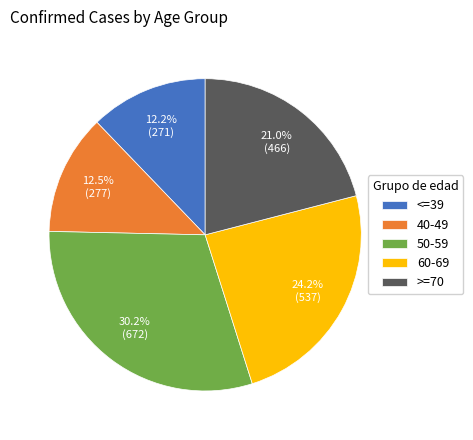

Is 60-69 the majority of the pie?

No